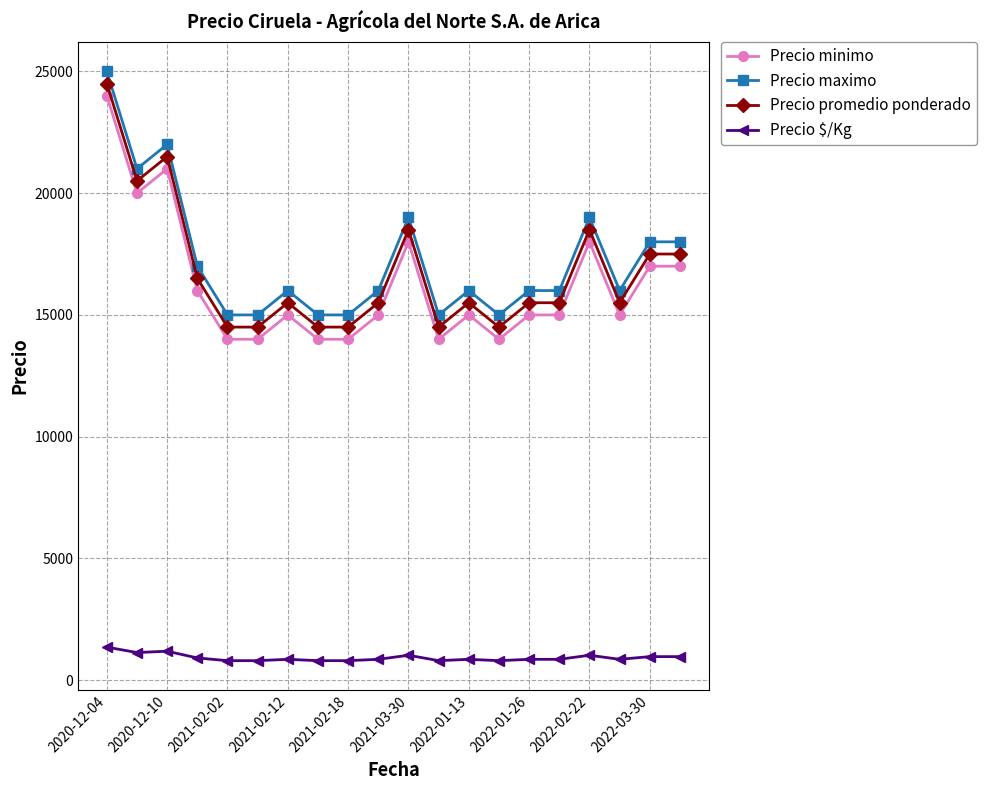

Is this an area chart (filled region under the line)?

No